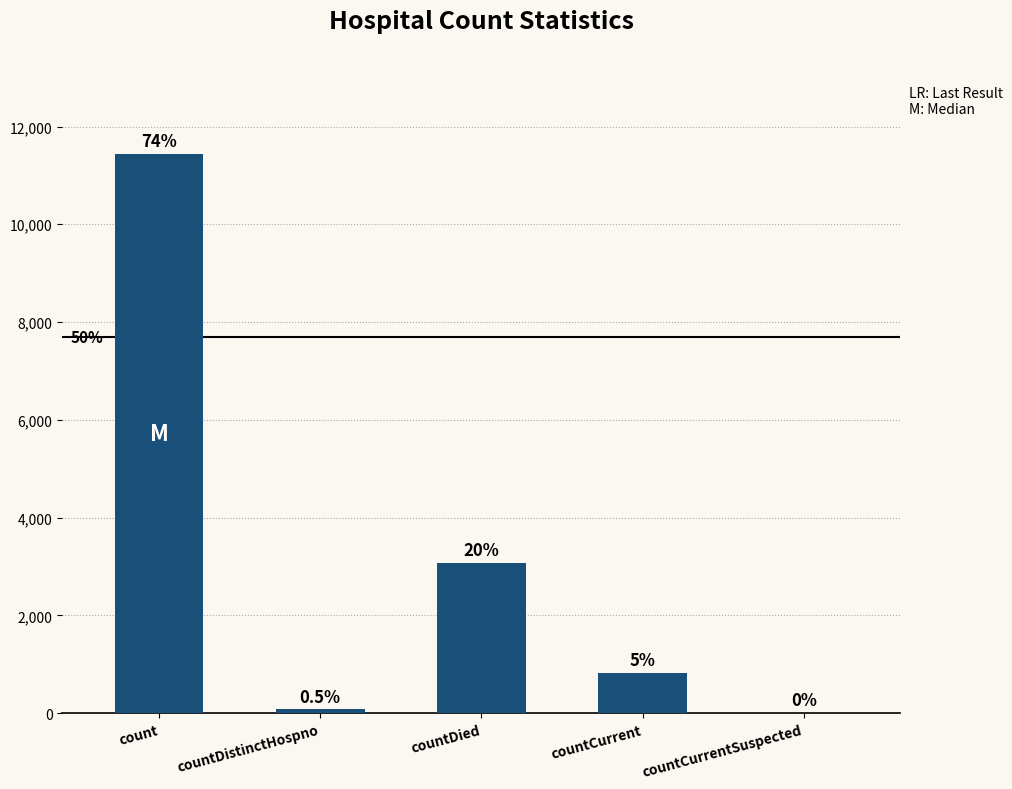

Reading right to left, list all the values displayed in this chart.

0	818	3070	76	11444